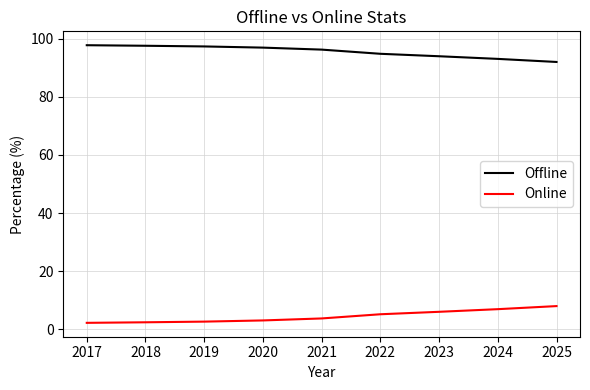

True or false: Offline and Online cross at least once.

False